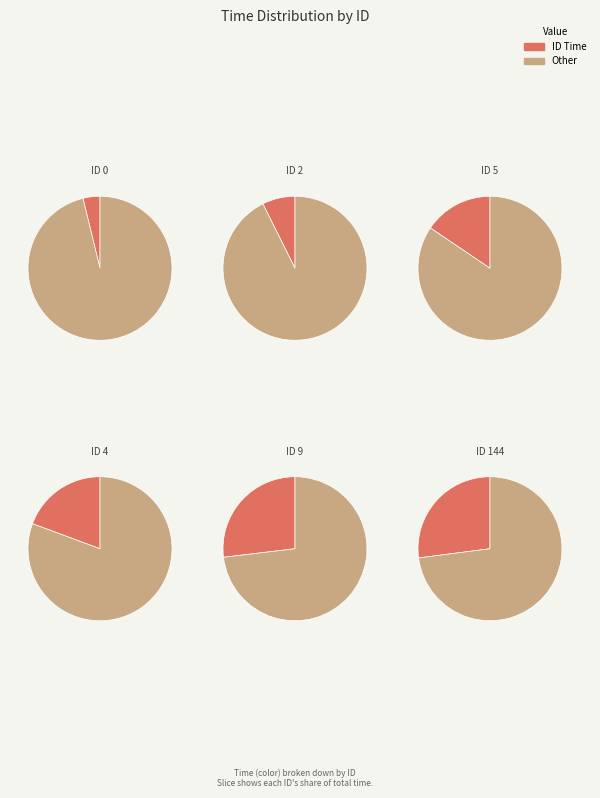

To the nearest percent, what percentage of the pie is 144?

27%